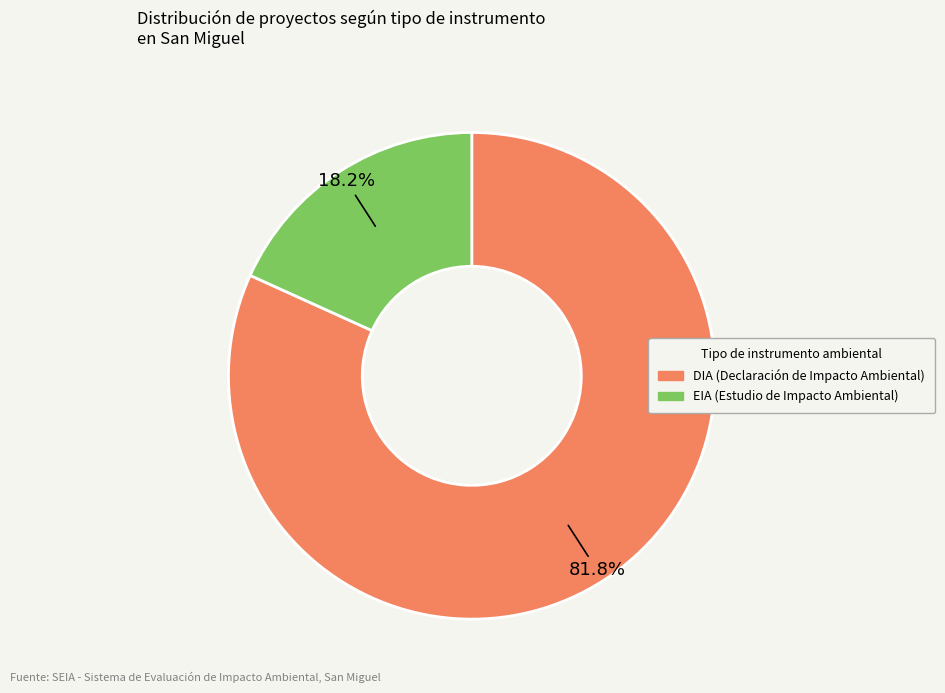

Approximately how many times larger is the value at DIA compared to EIA?

4.5